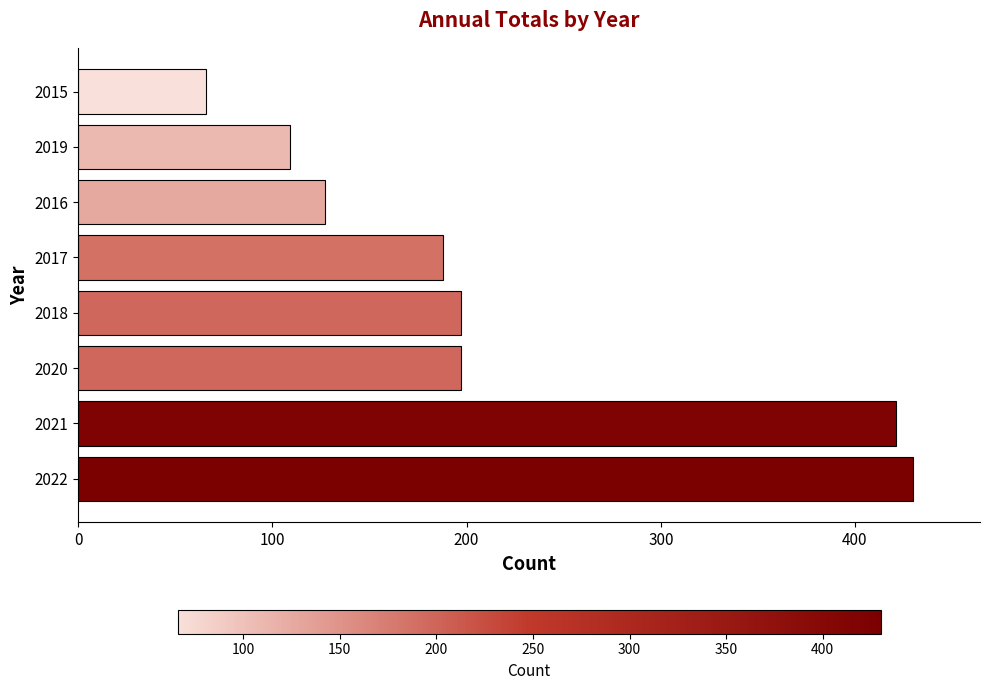

Read the value at 2015, to the nearest 10.

70